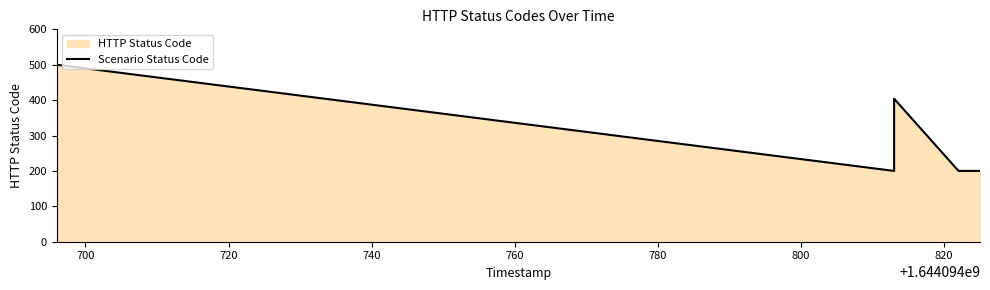

The value at 700 is 500. True or false?

True